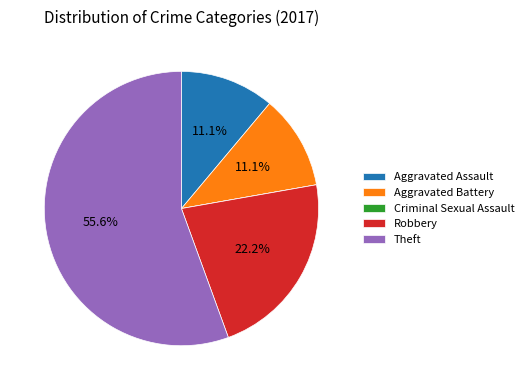

Does Robbery account for over 50% of the chart?

No